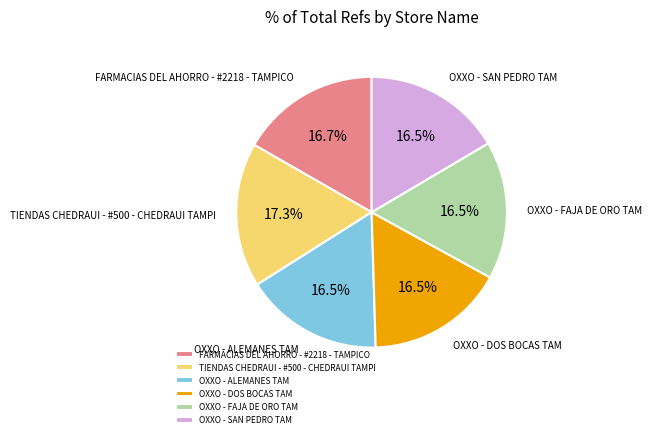

Approximately how many times larger is the value at OXXO - FAJA DE ORO TAM compared to FARMACIAS DEL AHORRO - #2218 - TAMPICO?

1.0